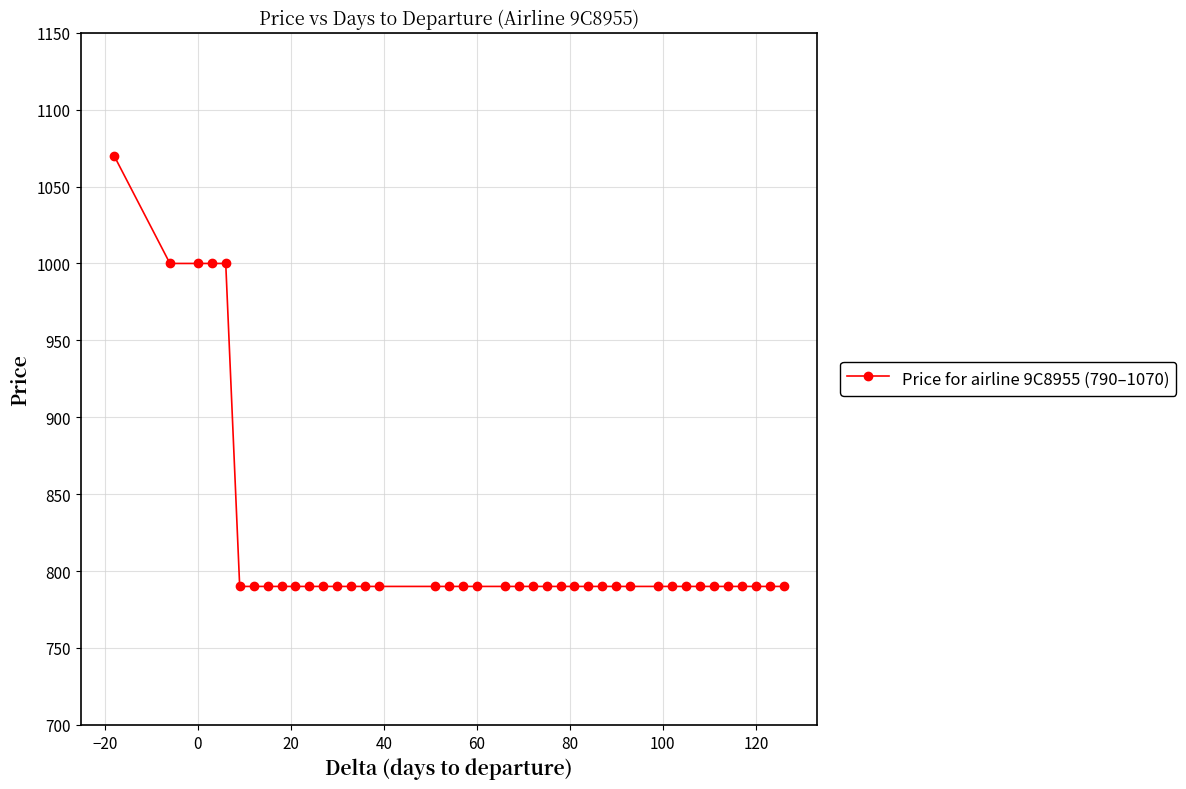

What is the difference between the maximum and minimum values?

280